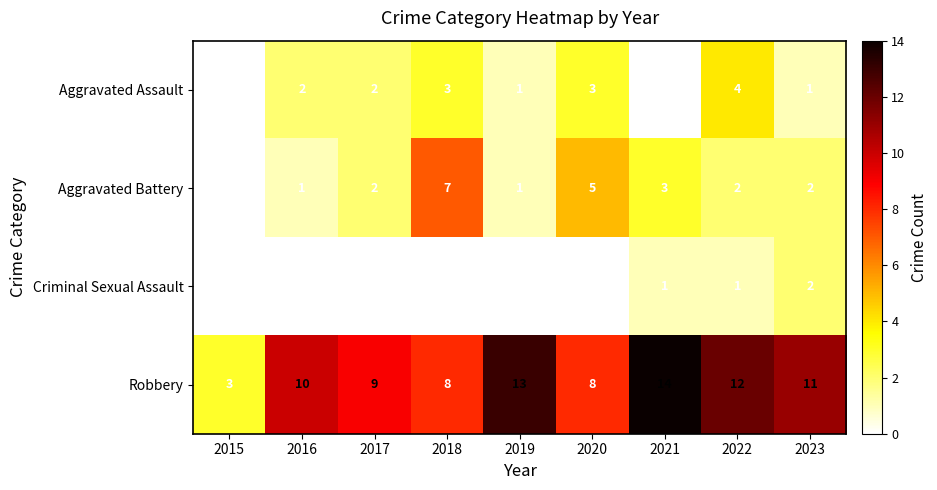

Is it true that Aggravated Assault equals 2 at 2016?

True